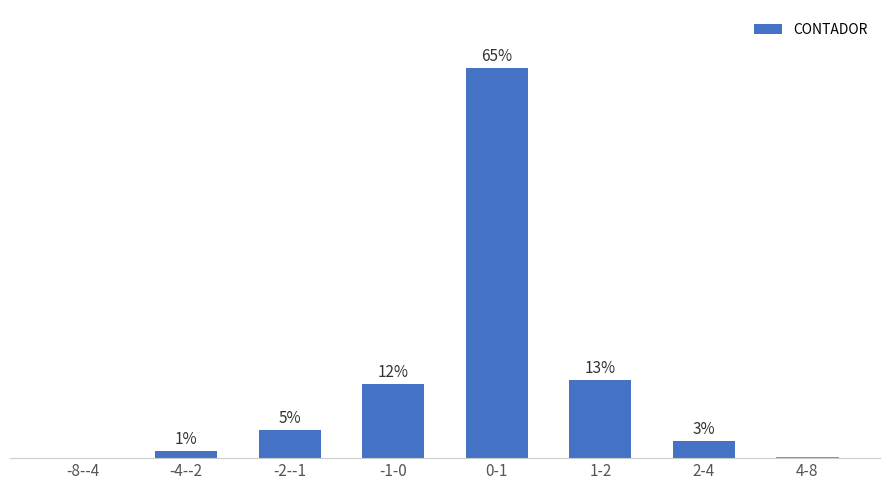

Are the bars horizontal?

No